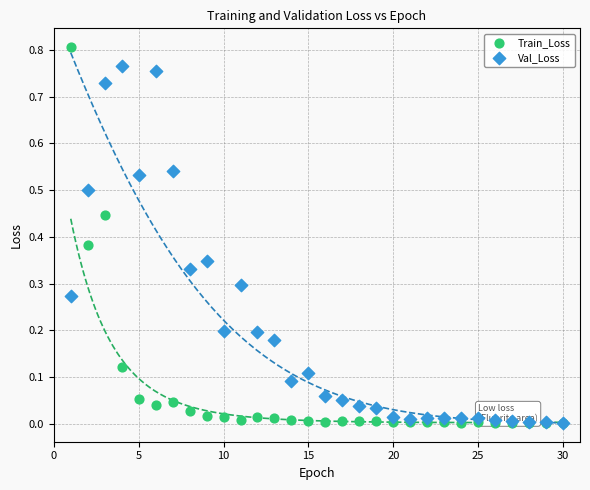

Which series has the widest spread of Y values?

Train_Loss